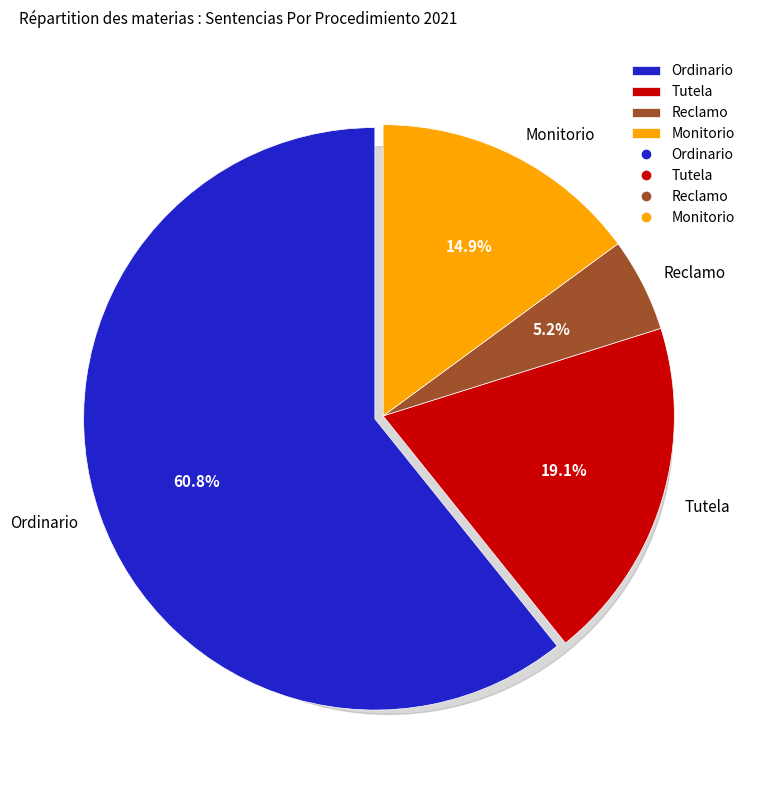

To the nearest percent, what is the average slice percentage?

25%